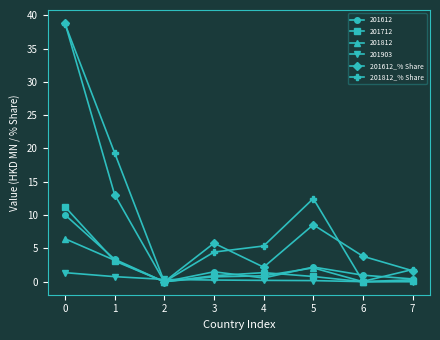

Is the value of 201812_% Share at 4 greater than the value of 201903 at 6?

Yes